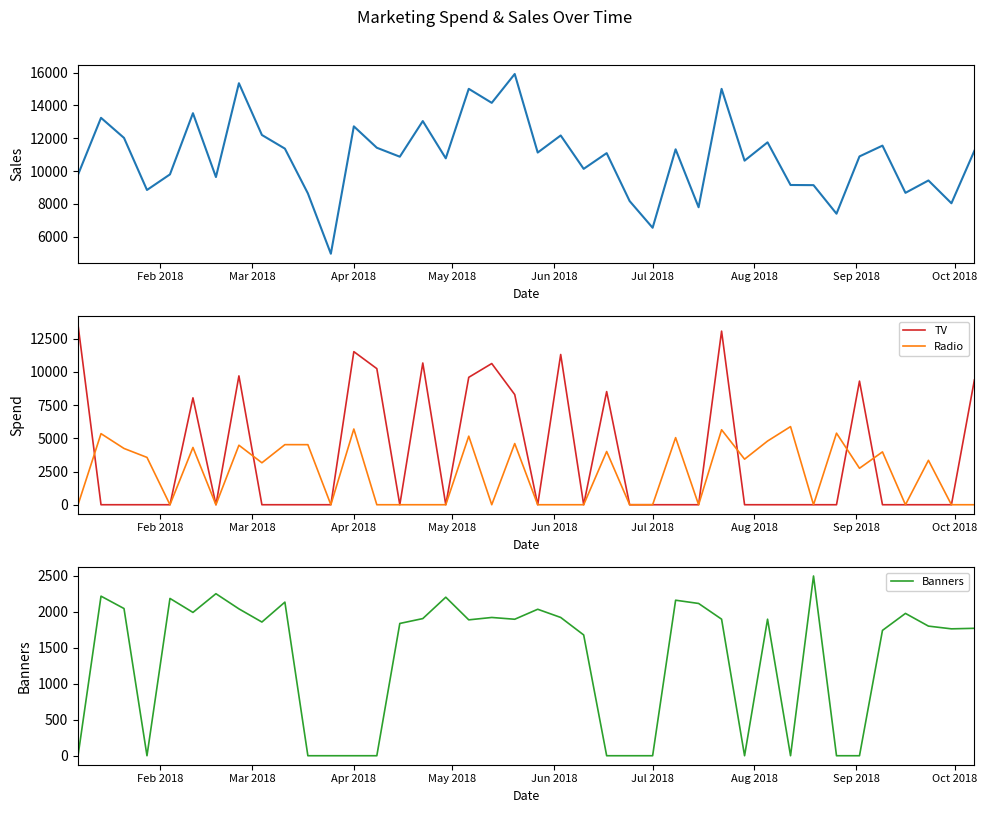

How many interior local valleys does the Sales series have?

14